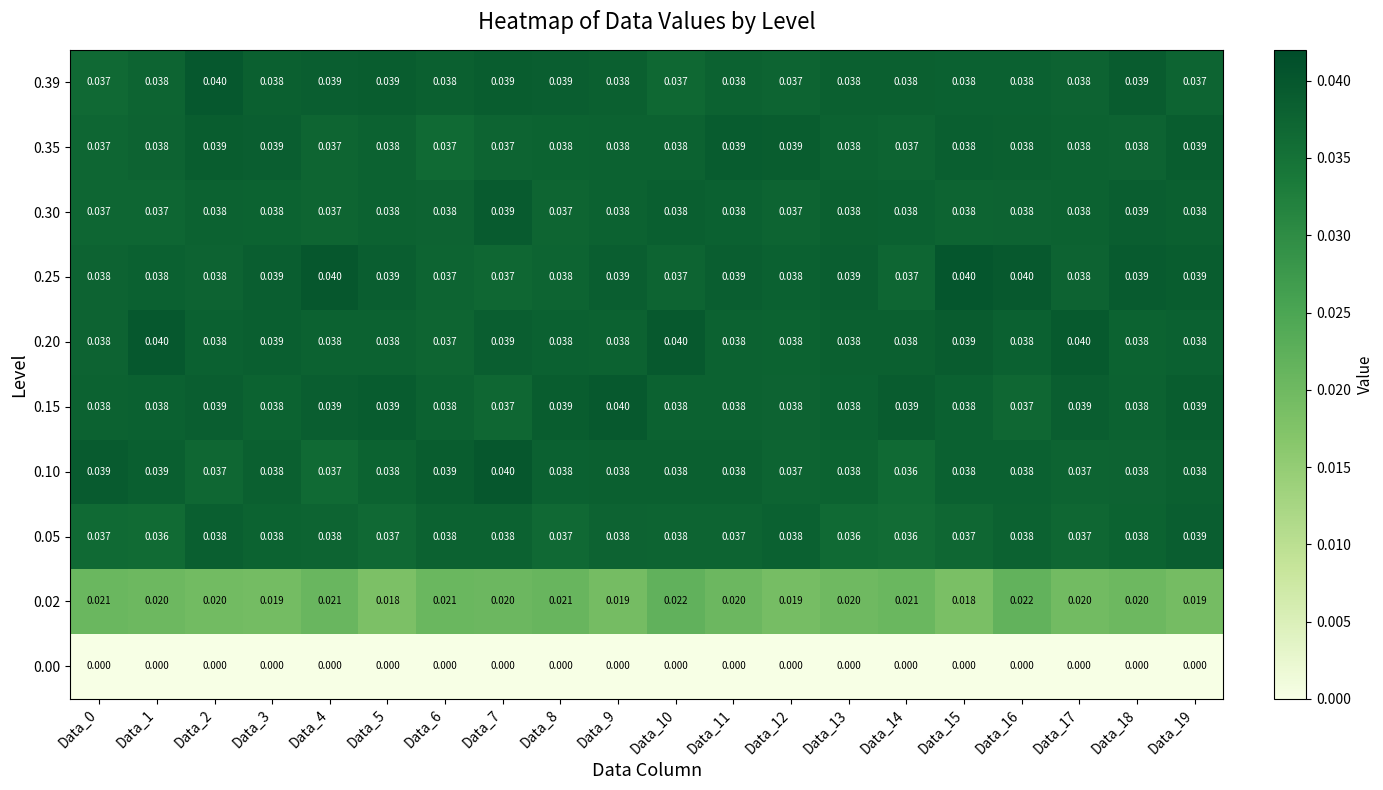

What is the total value across all series at Data_8?

0.3